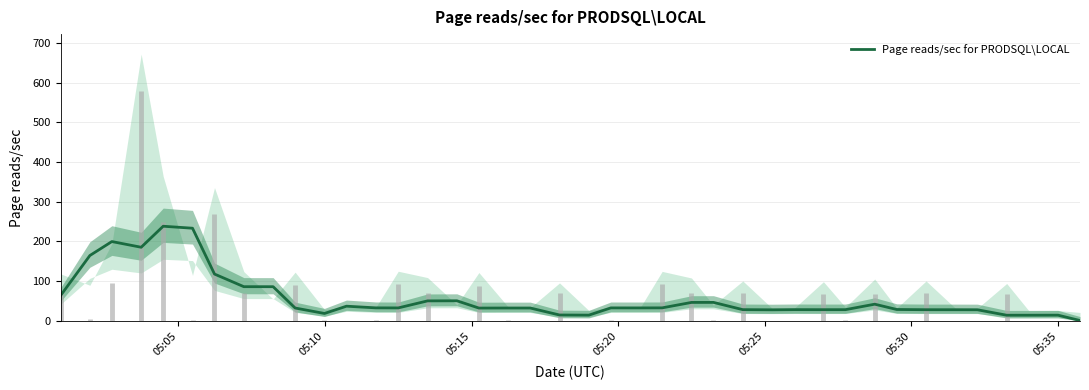

How many points are lower than both their immediate neighbors (excluding endpoints)?

9